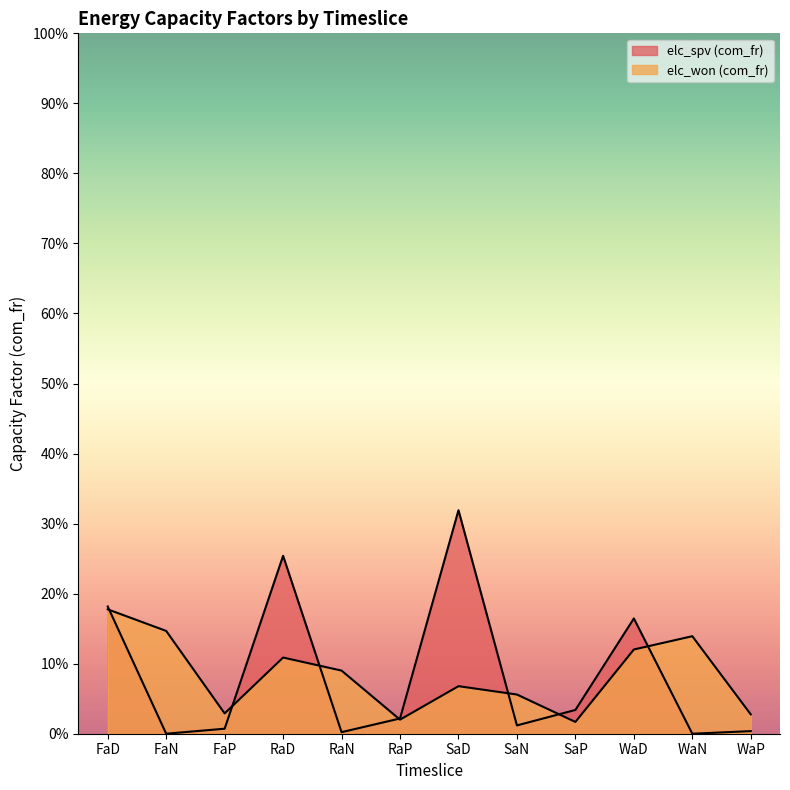

How many interior local valleys does the elc_spv (com_fr) series have?

4